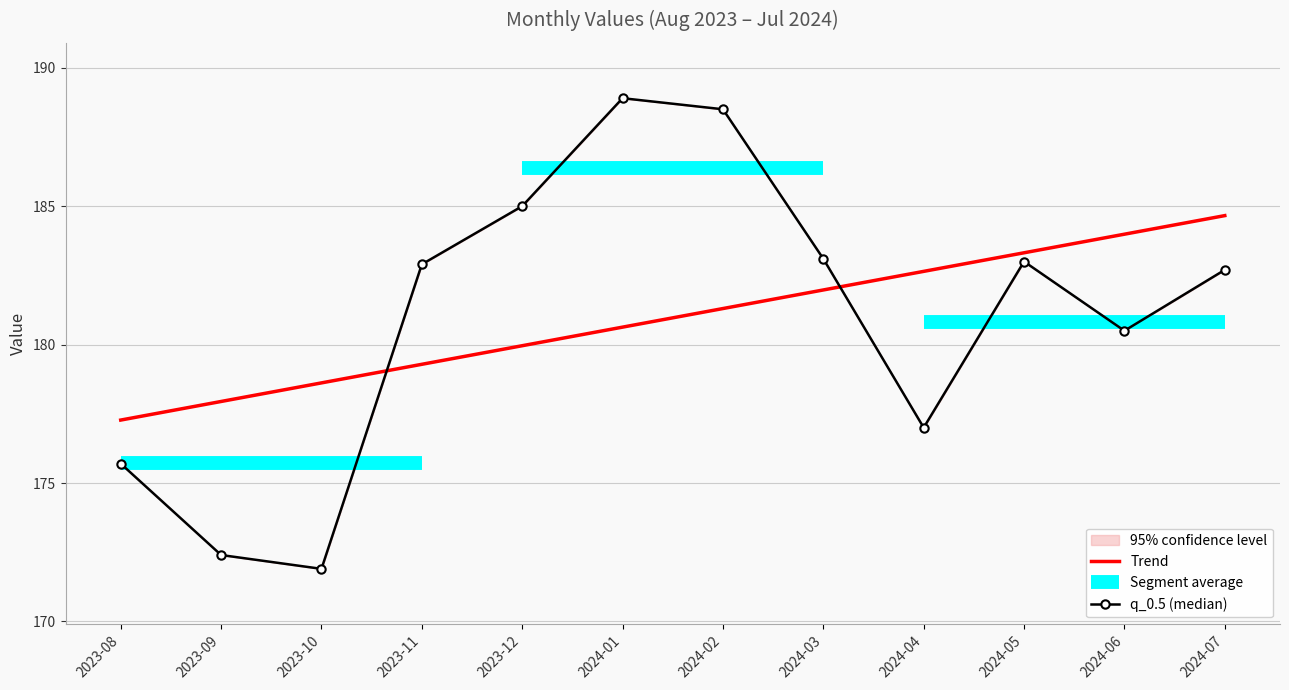

What is the value of the q_0.5 point at the 6th from the left?

188.9